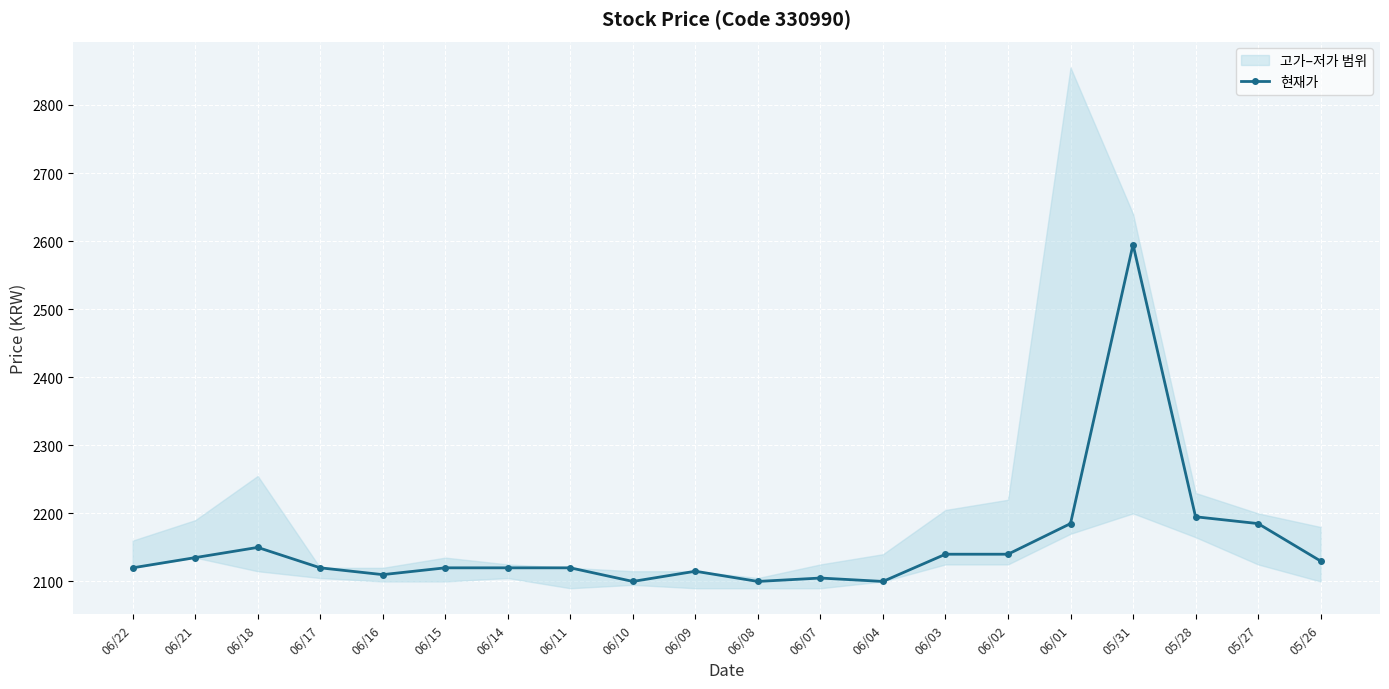

What is the label of the 17th point from the right?

06/17